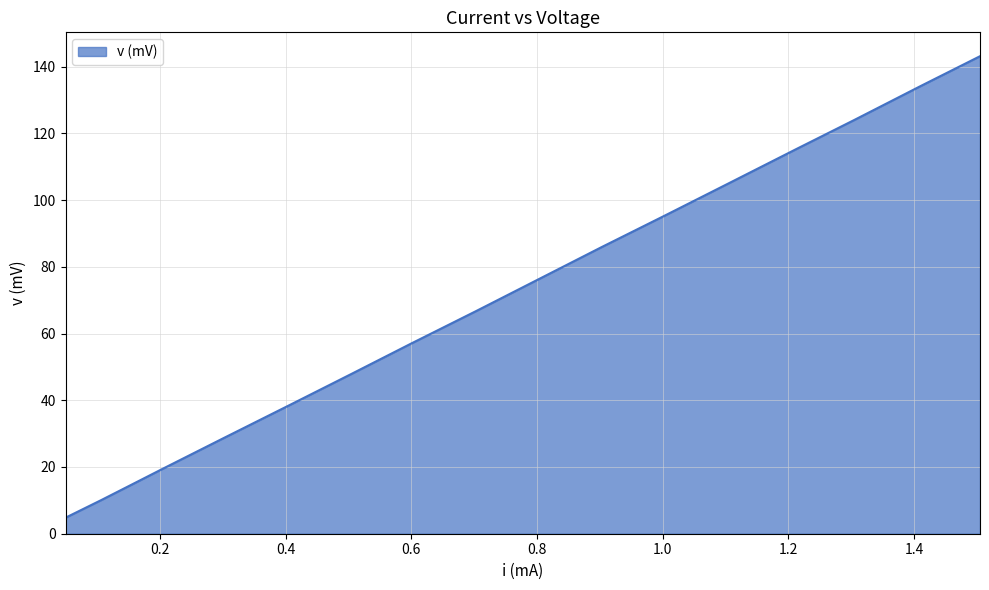

What is the maximum value shown in the chart?

143.1